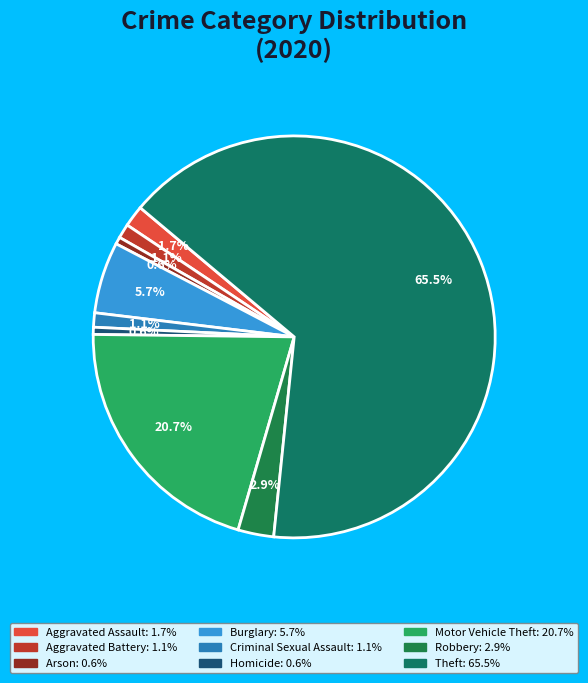

What percentage is NOT represented by Homicide?

99.4%